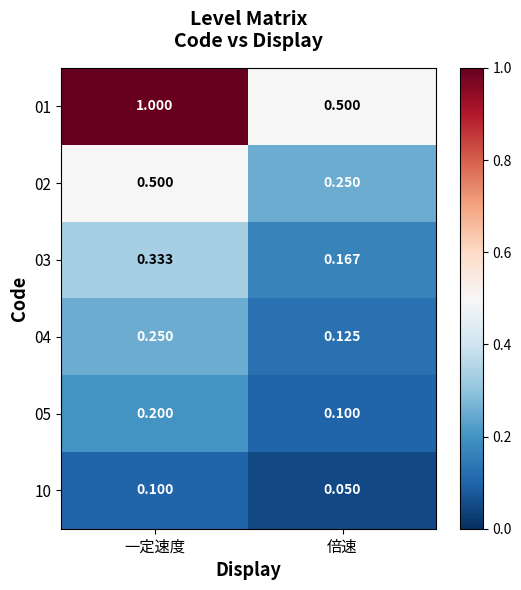

Which category has the highest value across all series?

一定速度